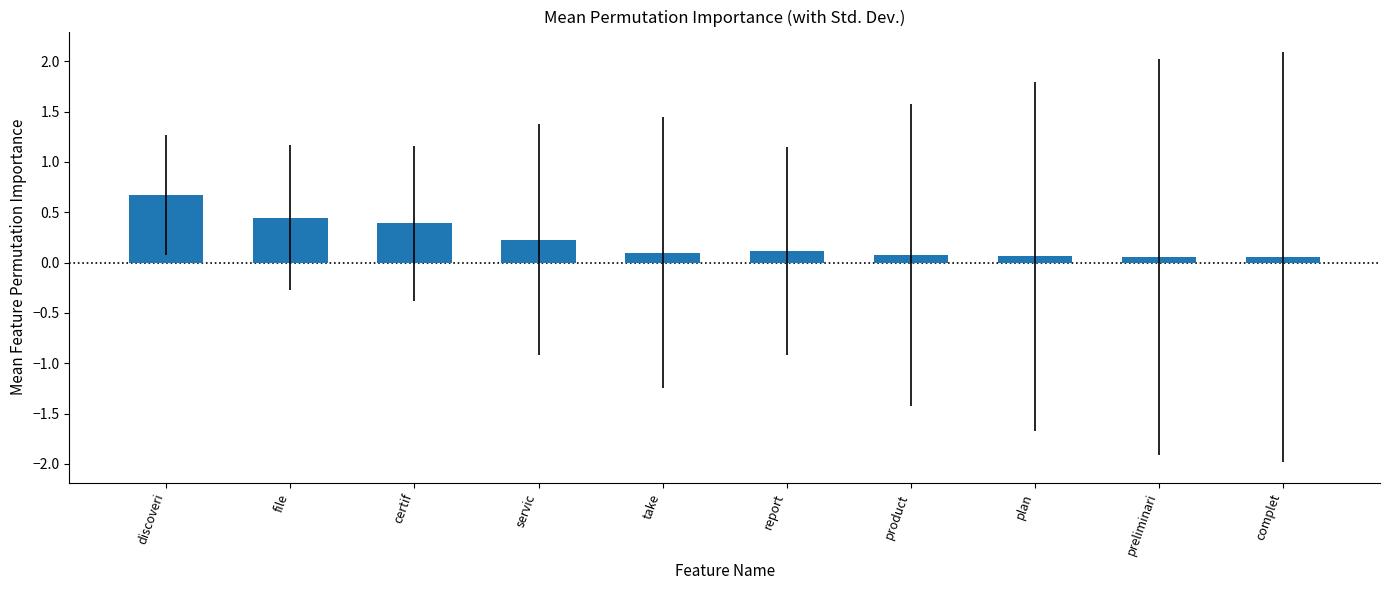

True or false: the data shows 1.1 at discoveri.

False